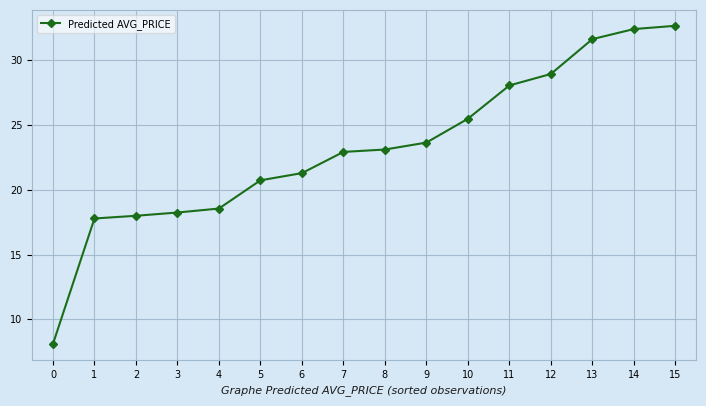

What is the smallest value displayed?

8.1